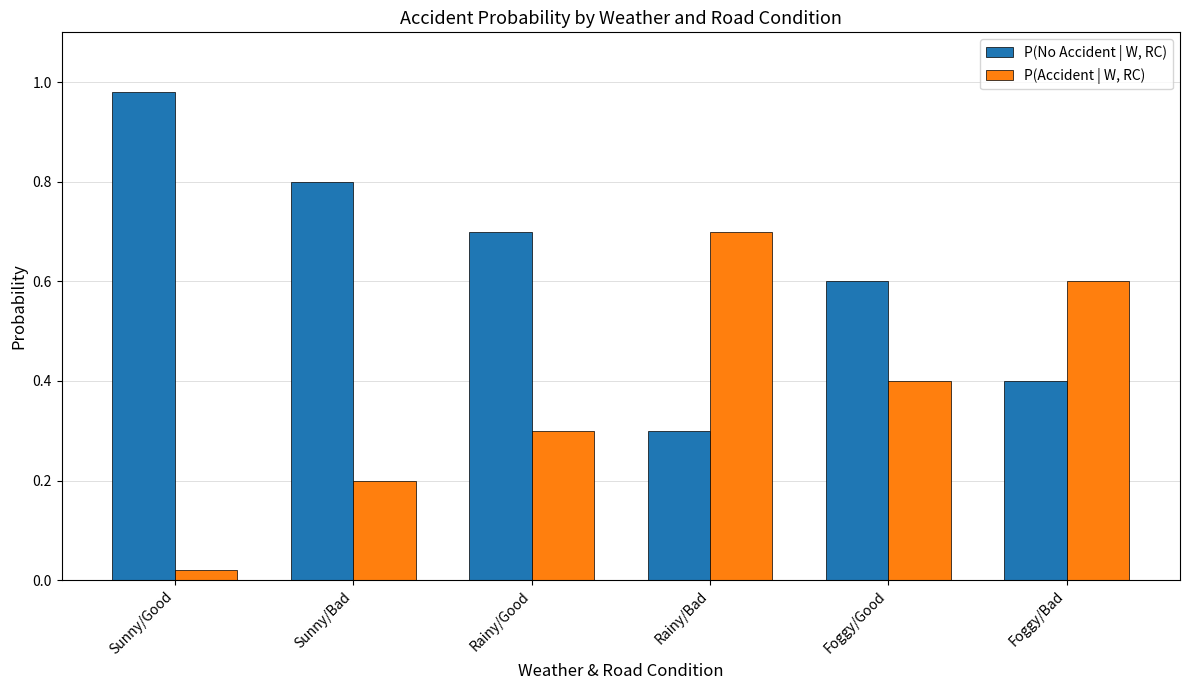

The P(Accident | W, RC) series shows 0.2 at Foggy/Bad. True or false?

False